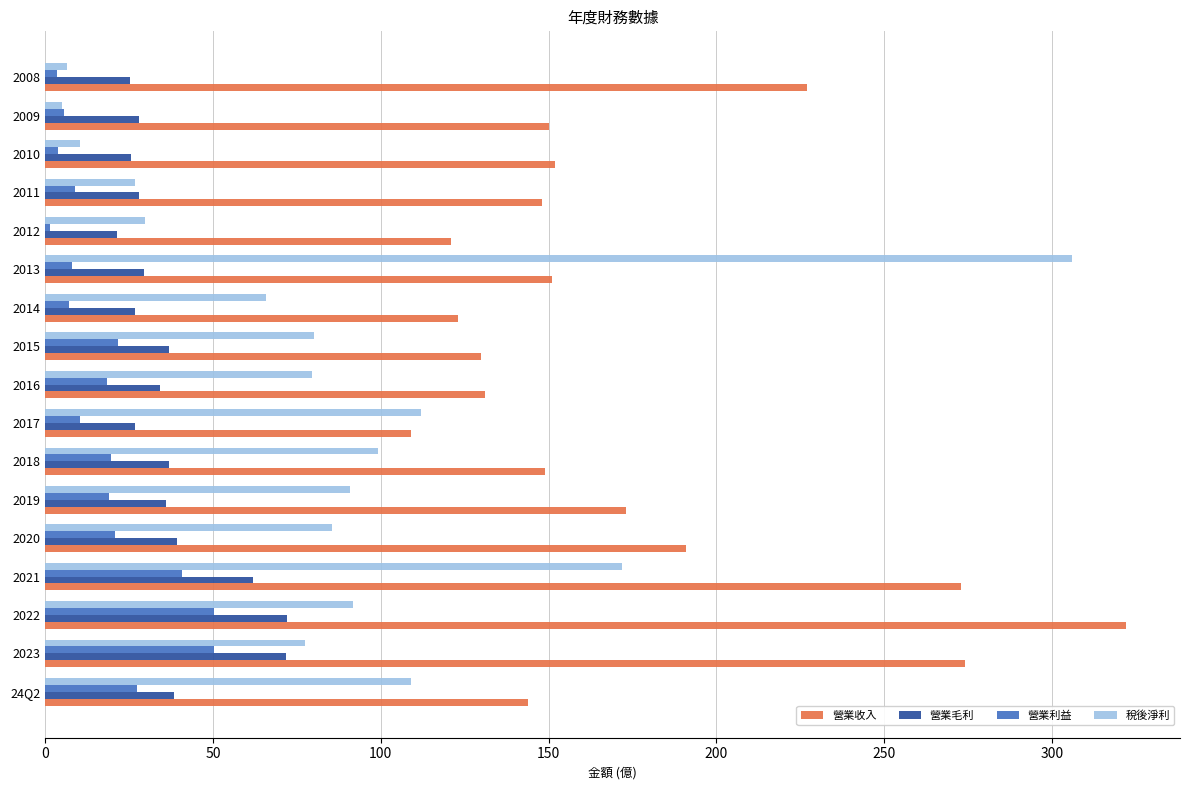

What are all the series names shown in the legend?

營業收入, 營業毛利, 營業利益, 稅後淨利